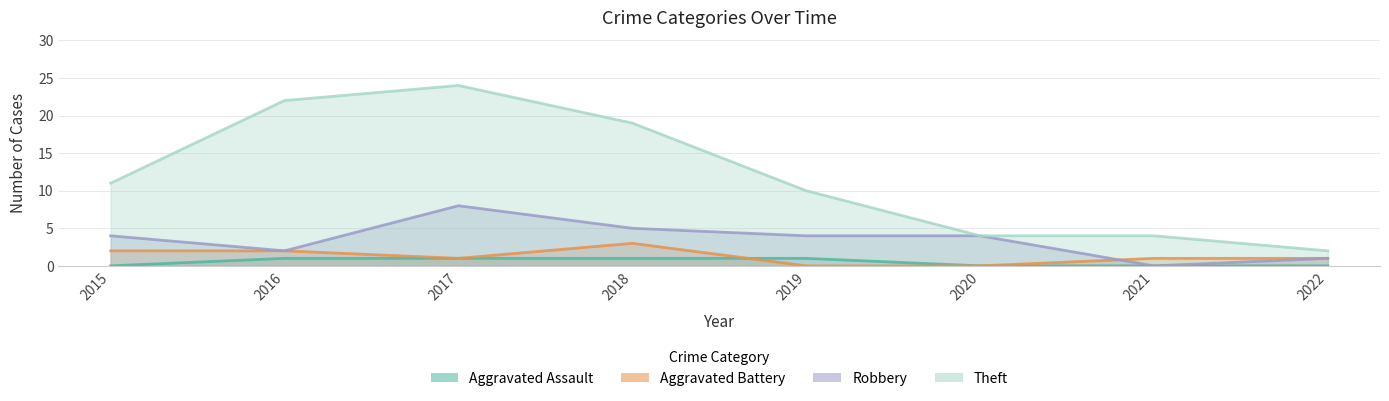

At which category does Theft reach its first local peak?

2017